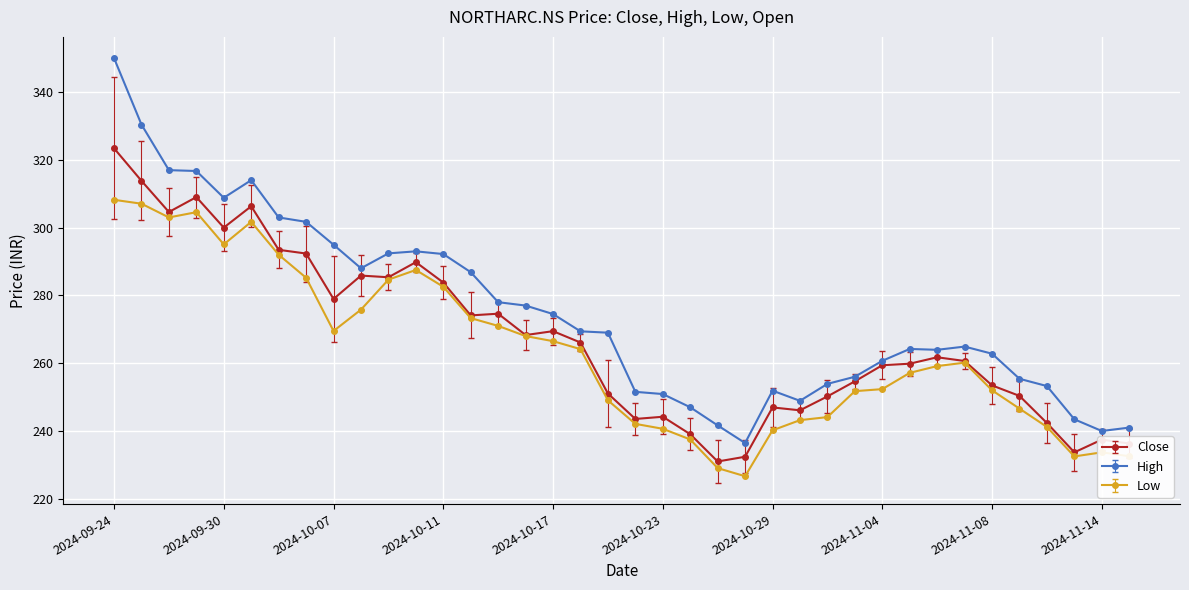

List the series in order of their peak value, highest first.

High, Close, Low